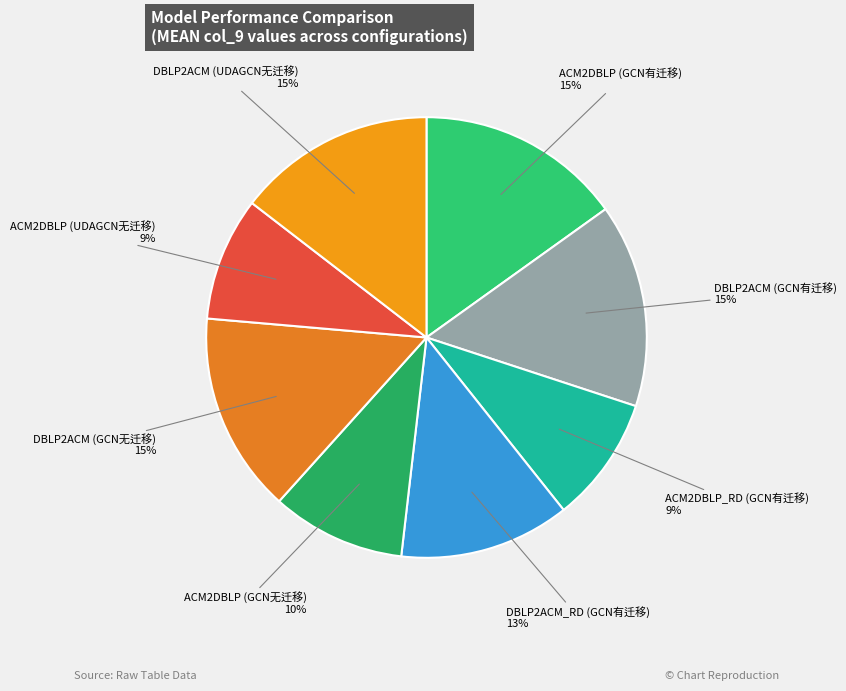

Which slice is the smallest?

ACM2DBLP (UDAGCN无迁移)